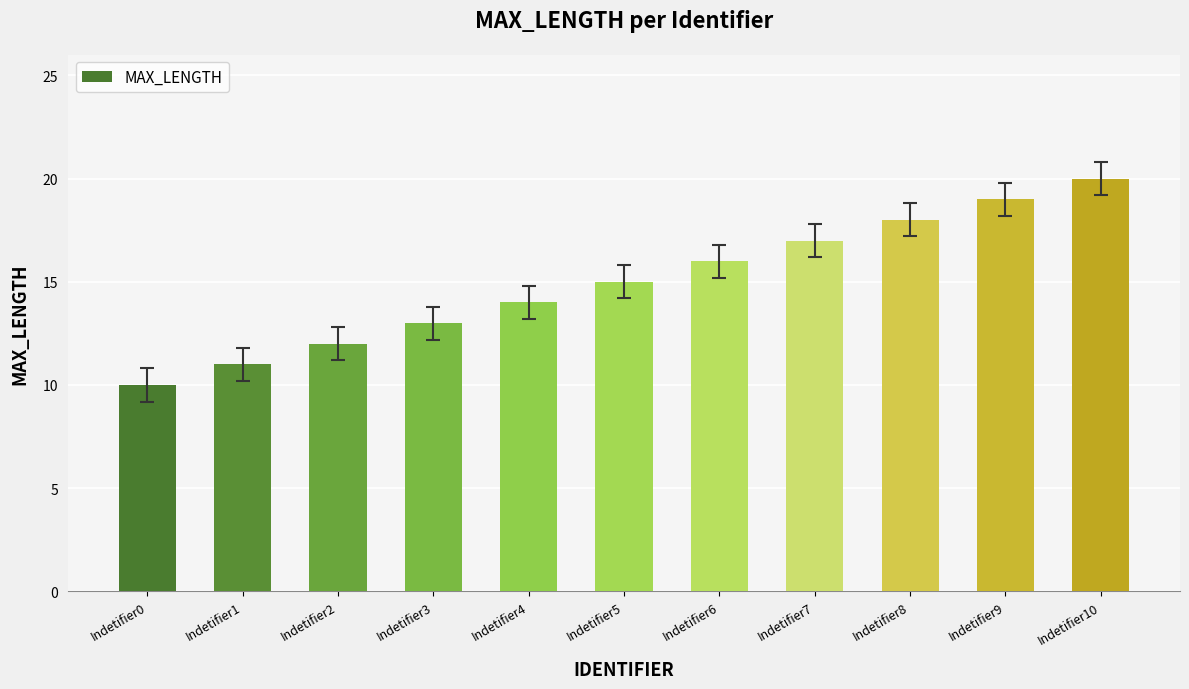

What value does the data have at Indetifier9, to the nearest 5?

20